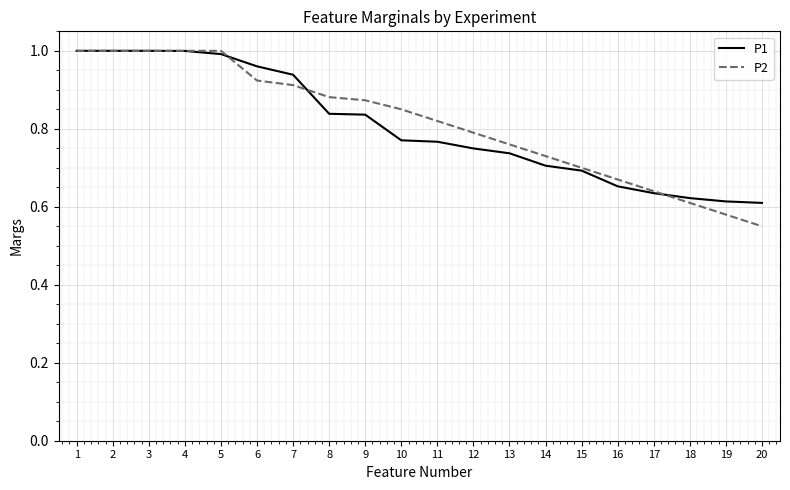

True or false: P1 has a value of 1.3 at 14.

False